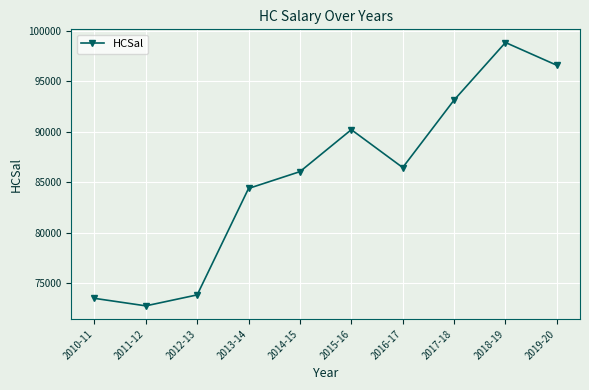

Reading left to right, what are all the values shown in this chart?

2010-11=73516	2011-12=72772	2012-13=73857	2013-14=84396	2014-15=86060	2015-16=90215	2016-17=86465	2017-18=93149	2018-19=98845	2019-20=96588